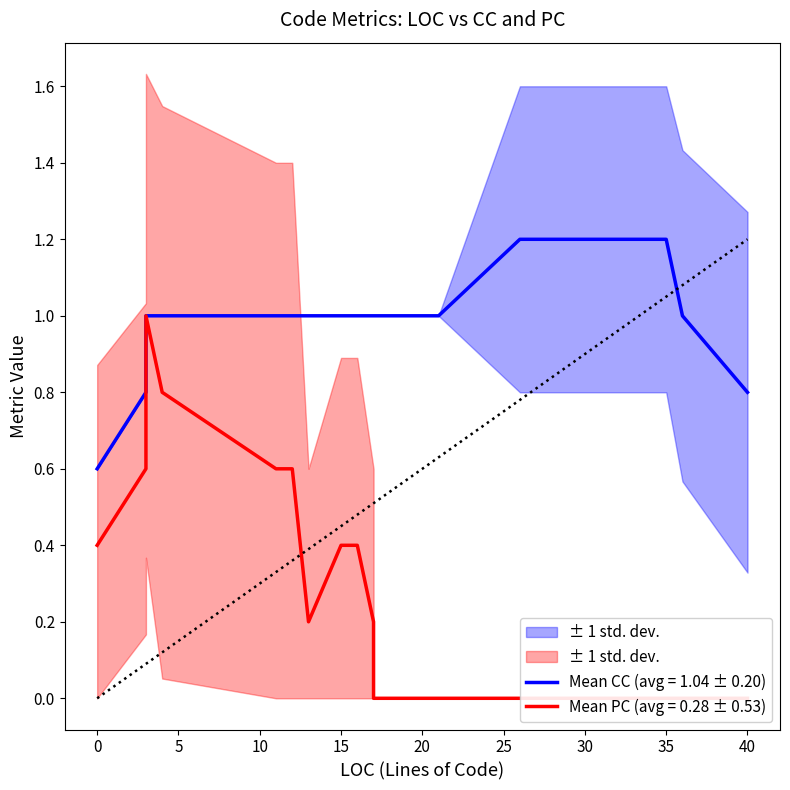

How many lines are shown in the chart?

2